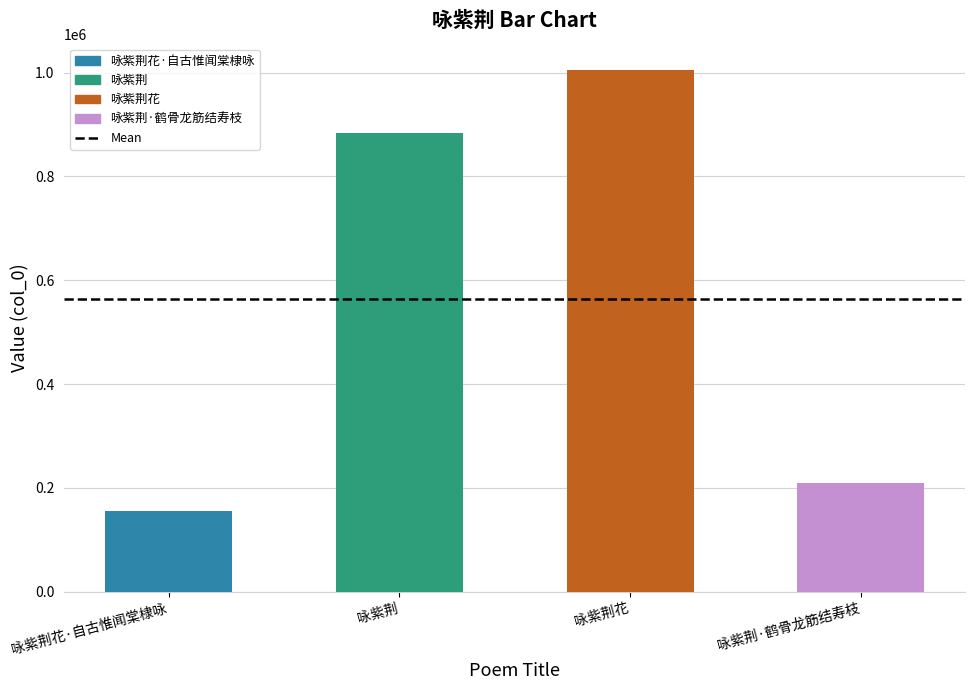

What is the difference between the maximum and minimum values?

849392